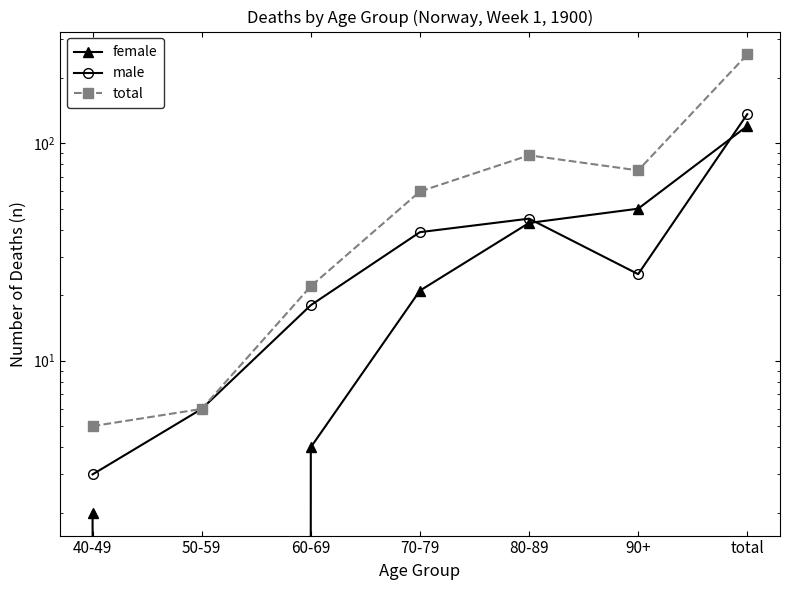

What is the maximum value for male?

136